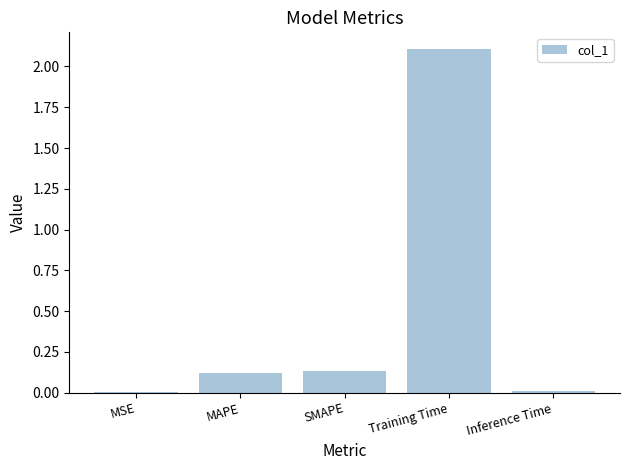

At which category does the chart reach its peak across all series?

Training Time